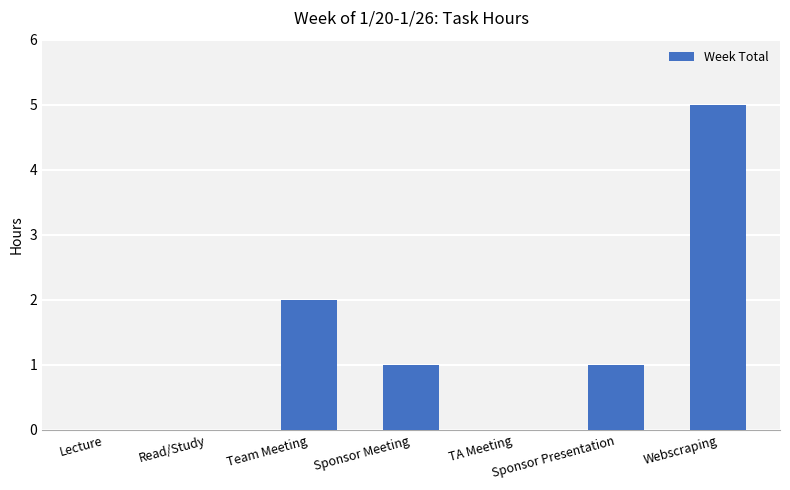

How many categories are shown in the chart?

7